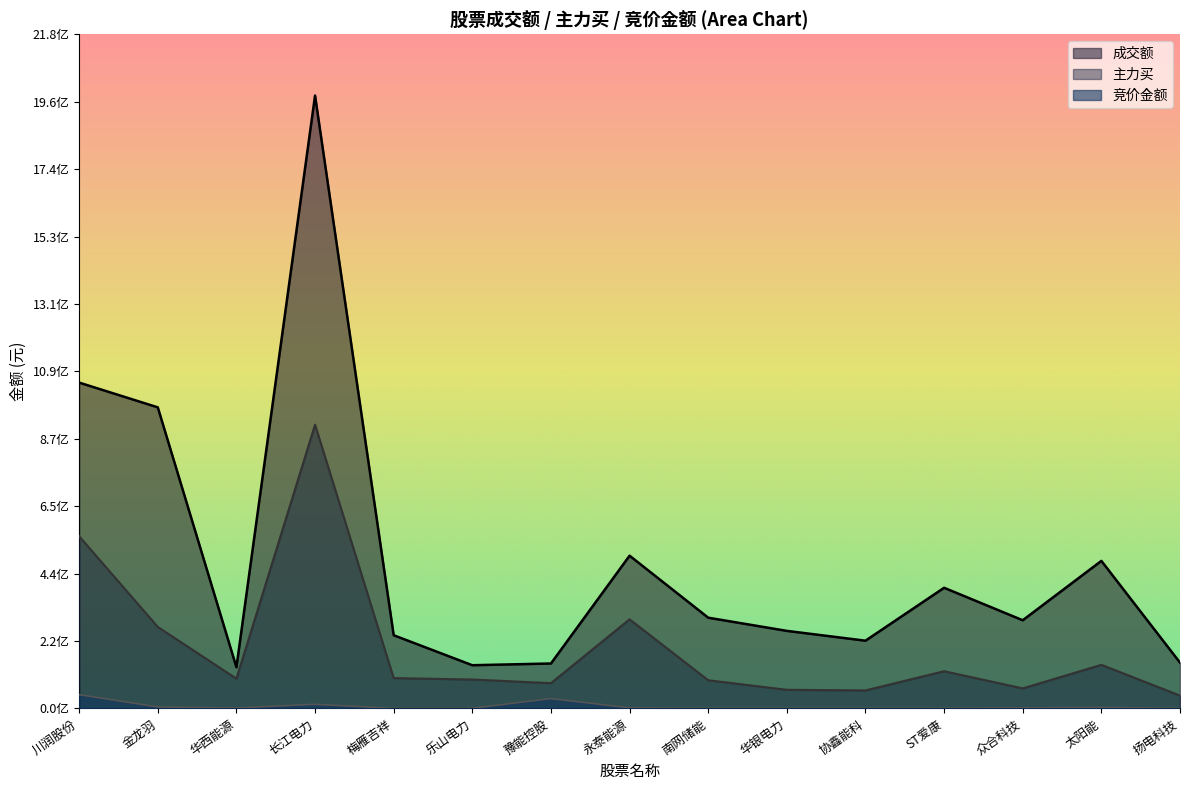

What are all the series names shown in the legend?

成交额, 主力买, 竞价金额